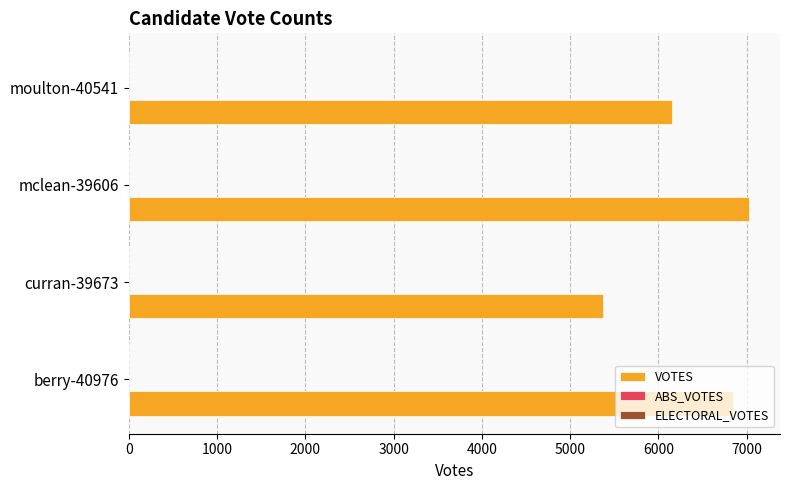

Between berry-40976 and mclean-39606, which is larger?

mclean-39606